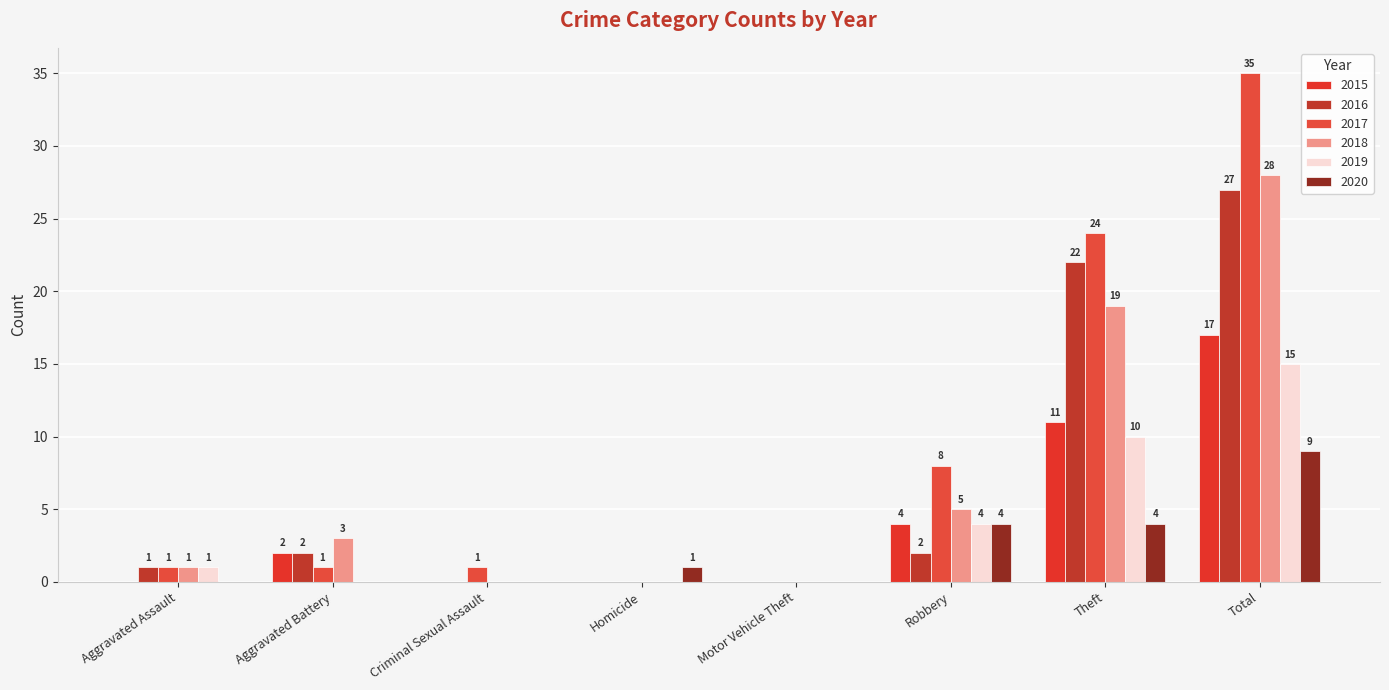

What is the difference between the highest and lowest values at Aggravated Assault?

1